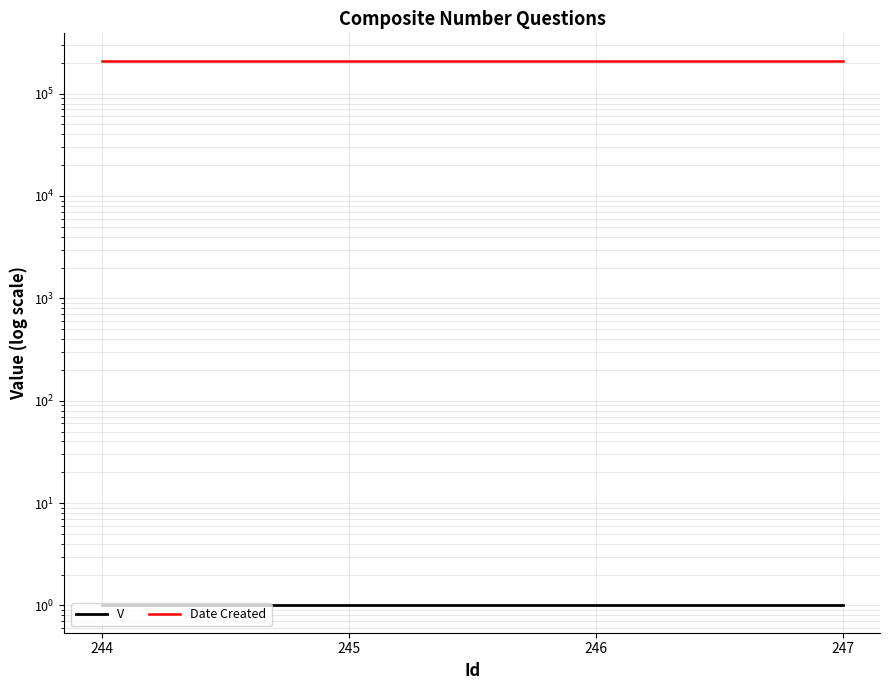

List the series in order of their peak value, highest first.

Date Created, V